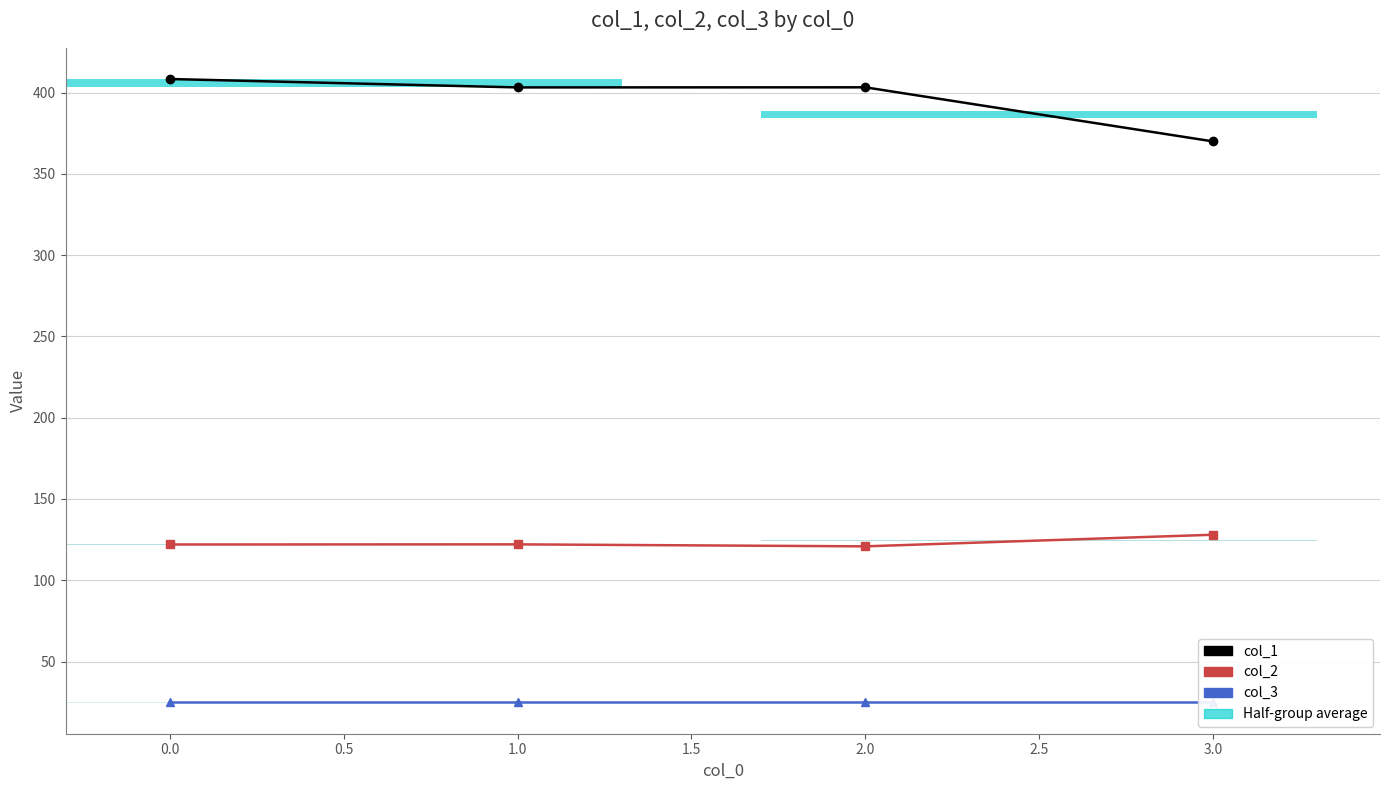

At which category is the sum across all series the highest?

−0.5